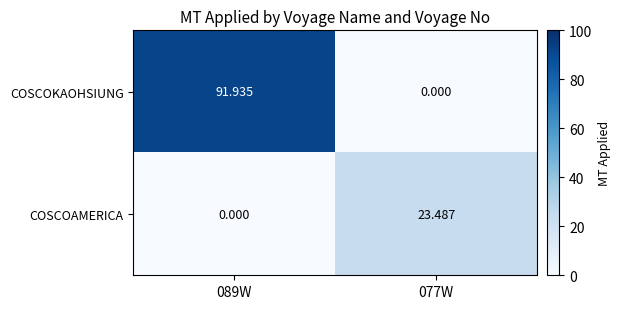

Which series has the largest range (max minus min)?

COSCOKAOHSIUNG